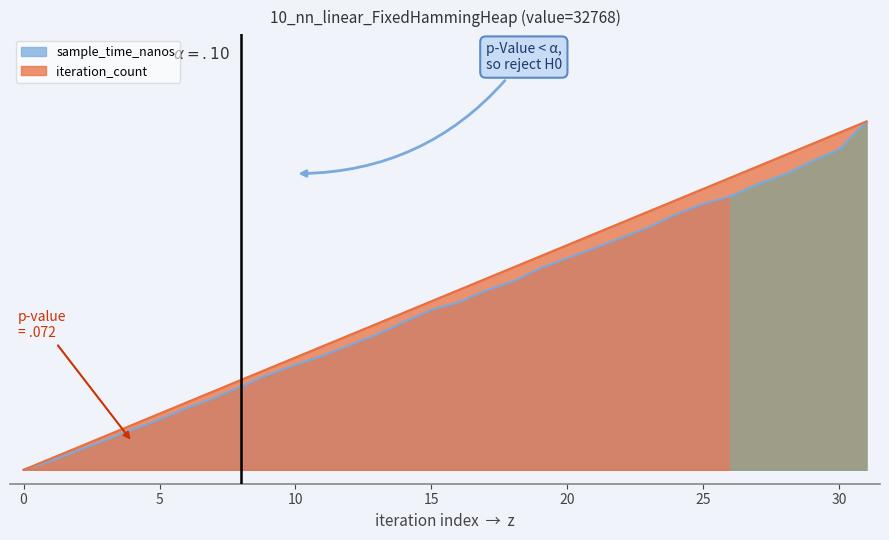

Which series has the largest range (max minus min)?

sample_time_nanos